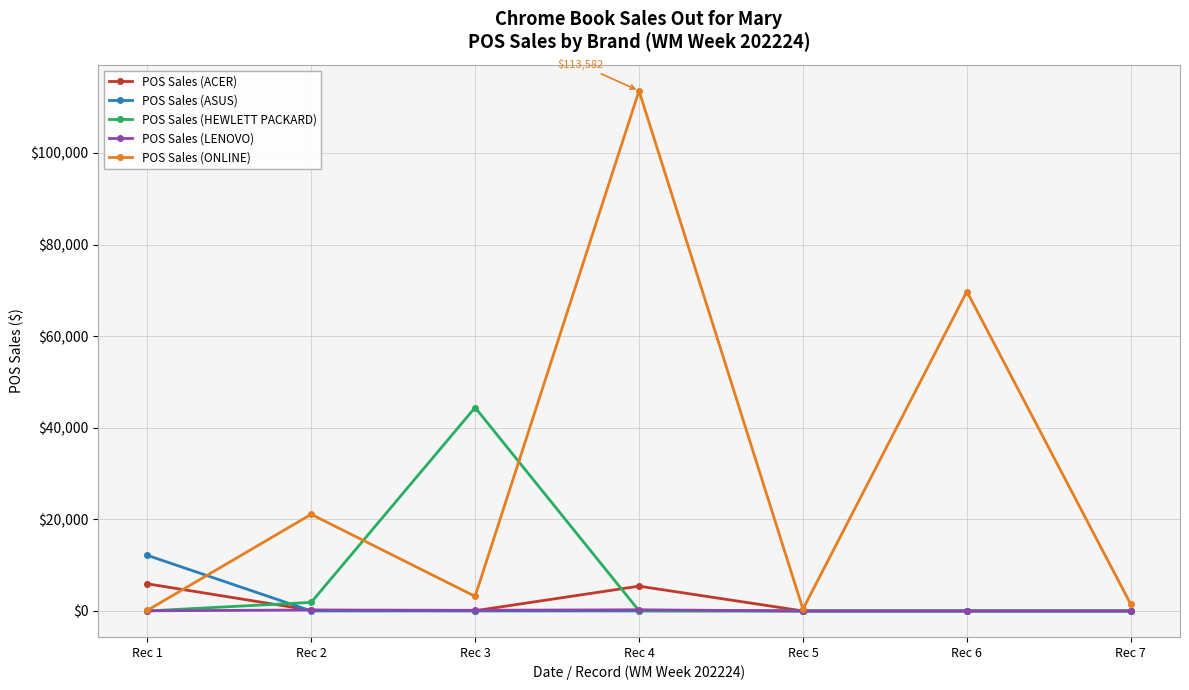

Is the value of POS Sales (ONLINE) at Rec 2 greater than the value of POS Sales (HEWLETT PACKARD) at Rec 4?

Yes